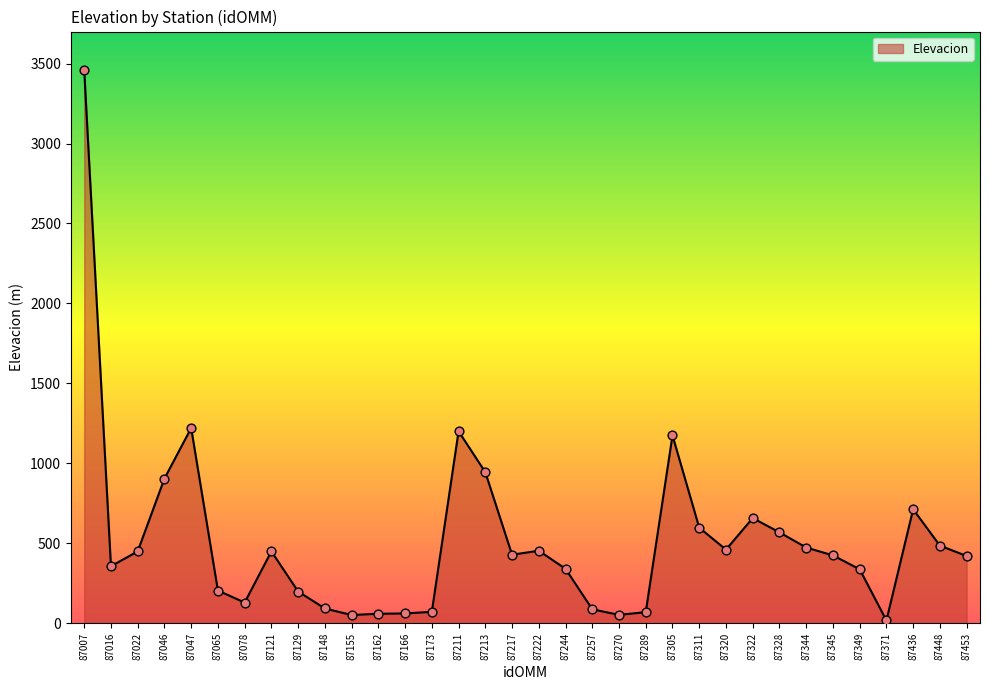

Approximately how many times larger is the value at 87244 compared to 87217?

0.8